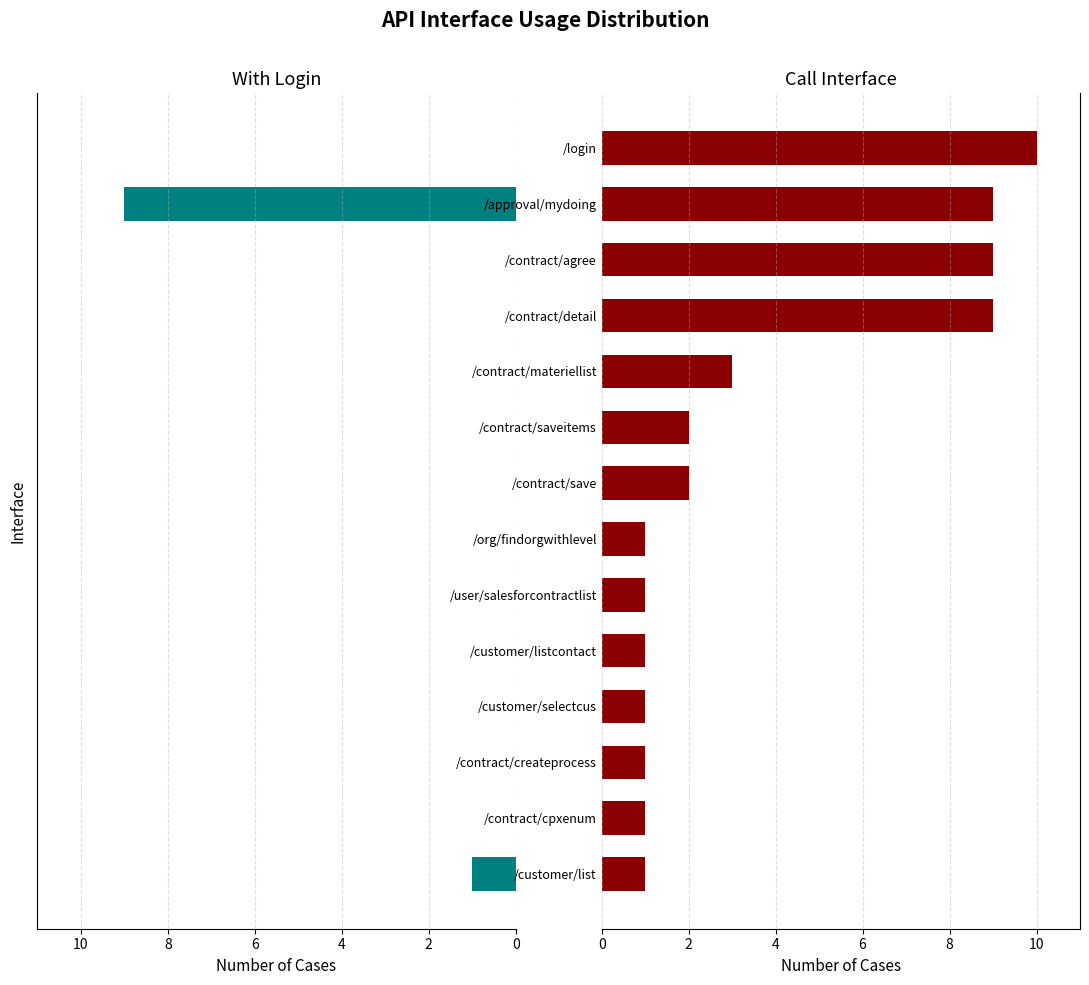

What is the difference between the highest and lowest values at /contract/materiellist?

3